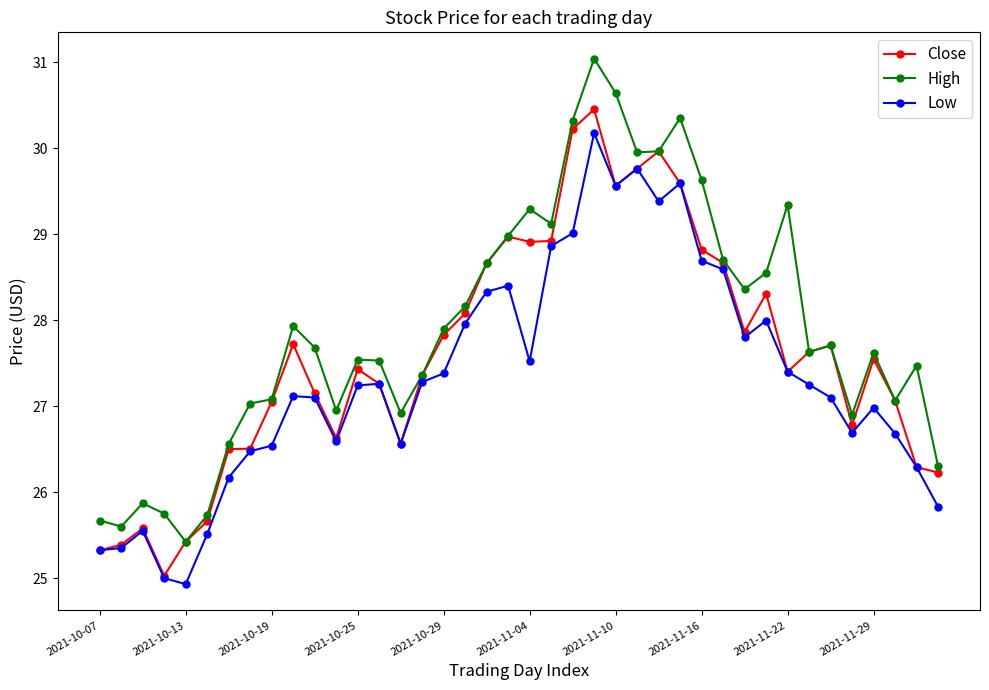

At how many categories does at least one series exceed 28?

16